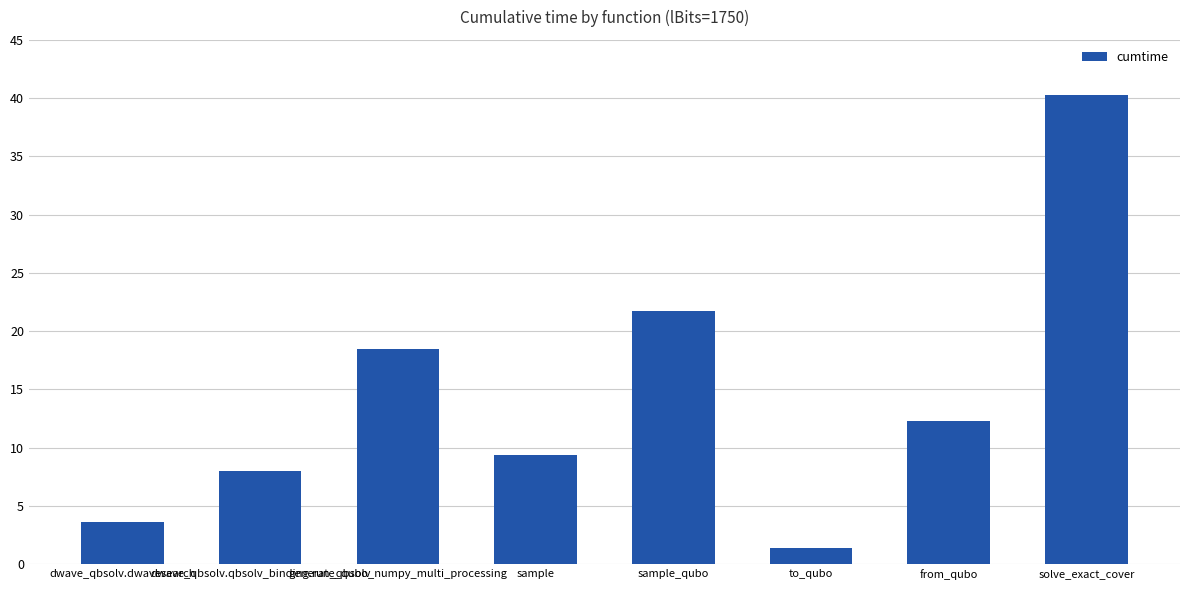

What position from the left is sample_qubo?

5